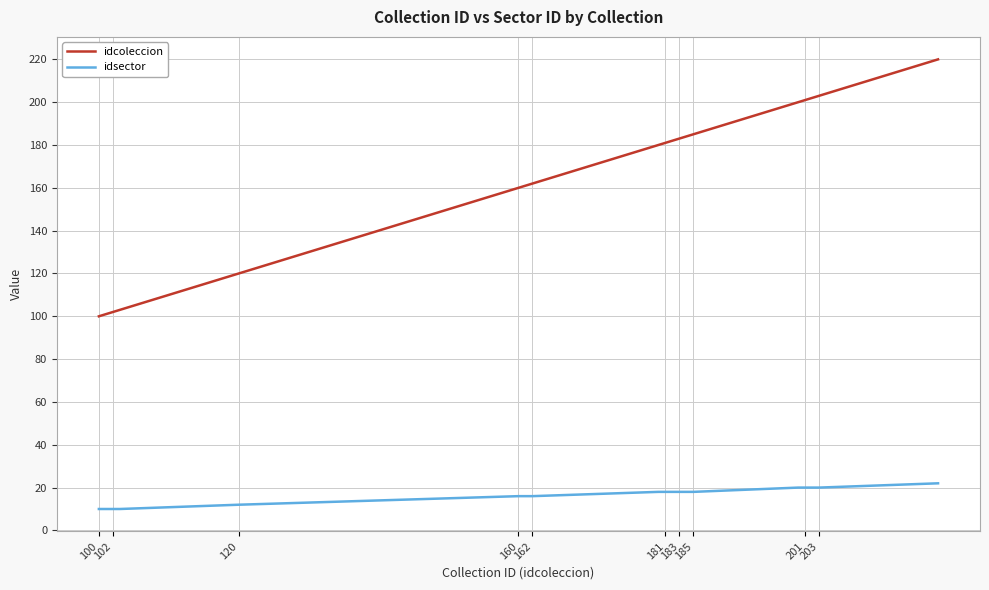

Rank the series by their maximum value, from lowest to highest.

idsector, idcoleccion